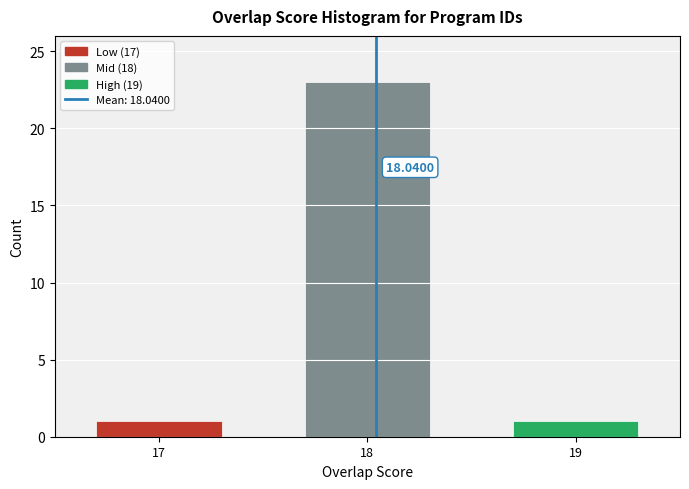

What is the change in value from 17 to 18?

+22